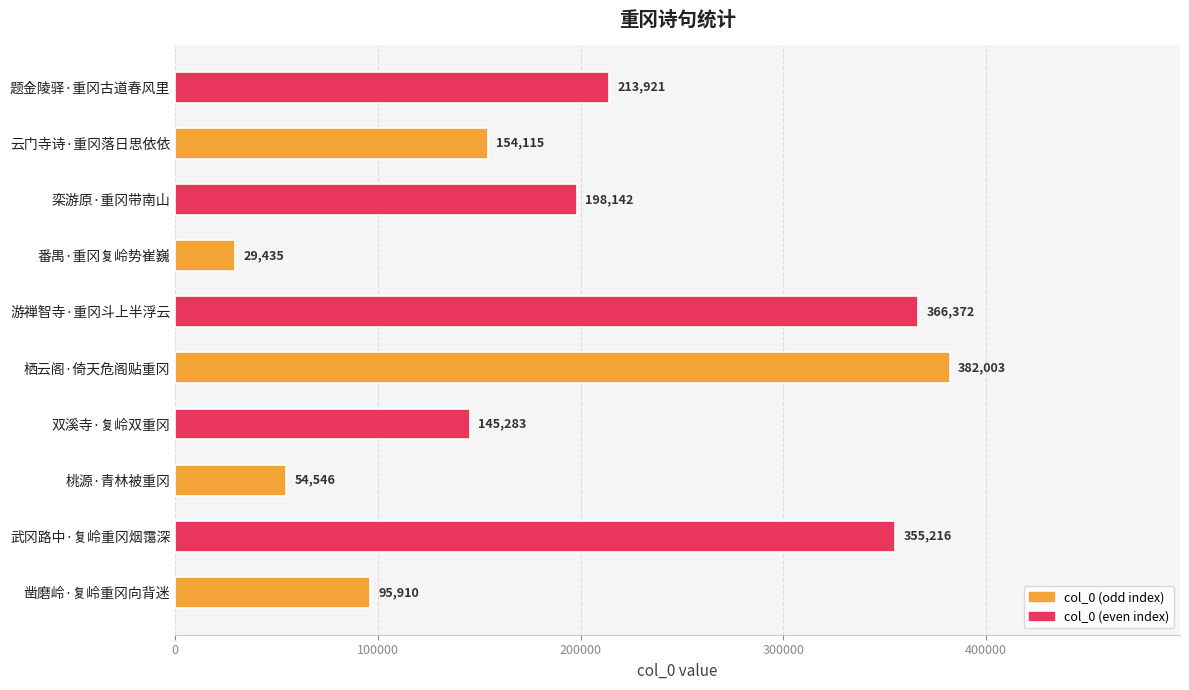

How many data points does each series have?

10